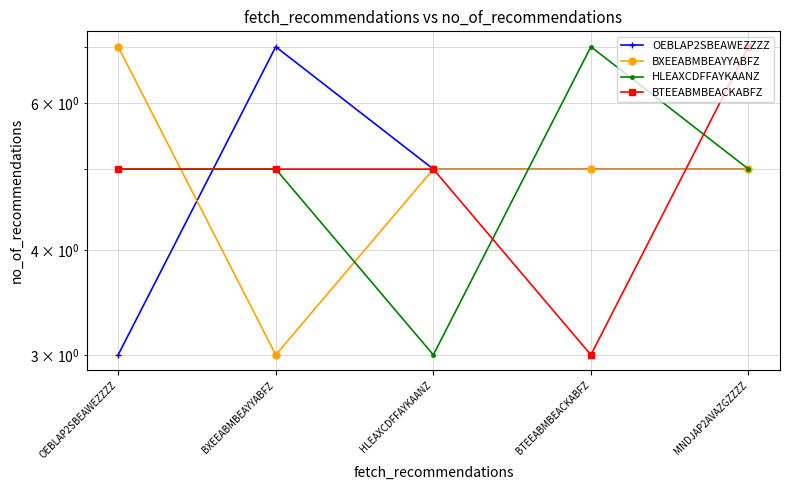

In HLEAXCDFFAYKAANZ, how many points are higher than both neighbors (excluding endpoints)?

1